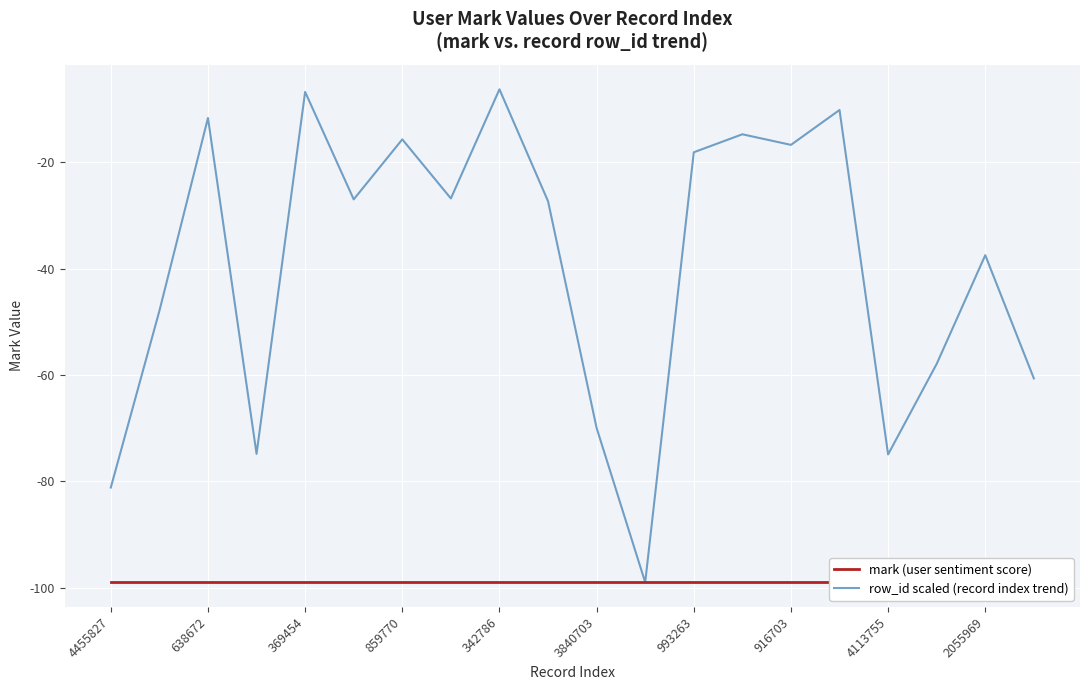

The row_id scaled (record index trend) series shows -11.6 at 638672. True or false?

True